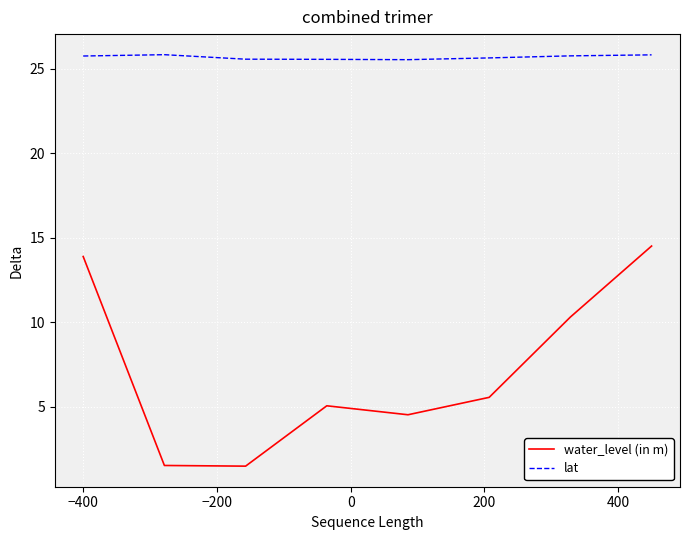

True or false: lat and water_level (in m) cross at least once.

False